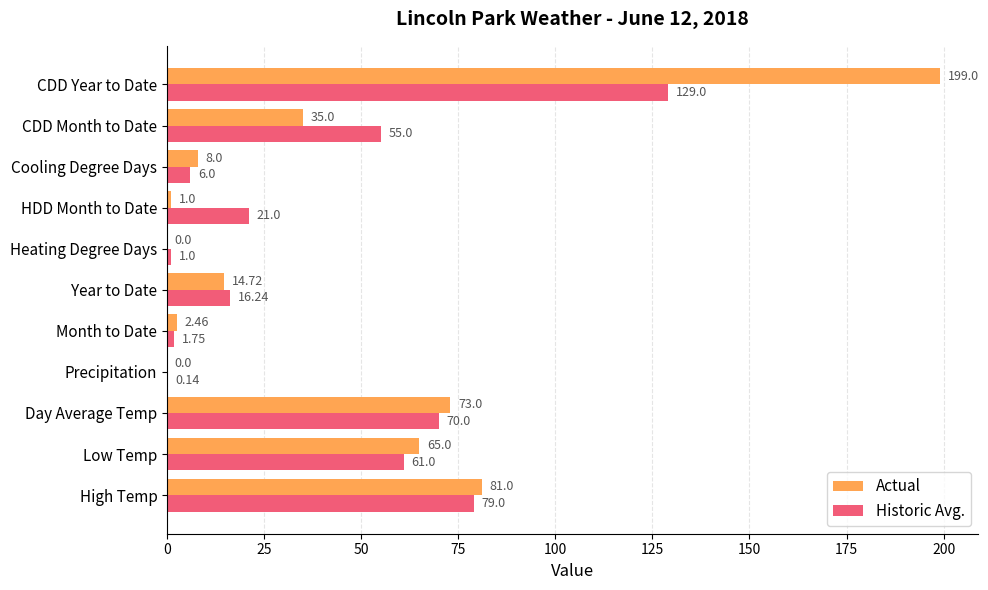

Which series has the largest total across all categories?

Actual